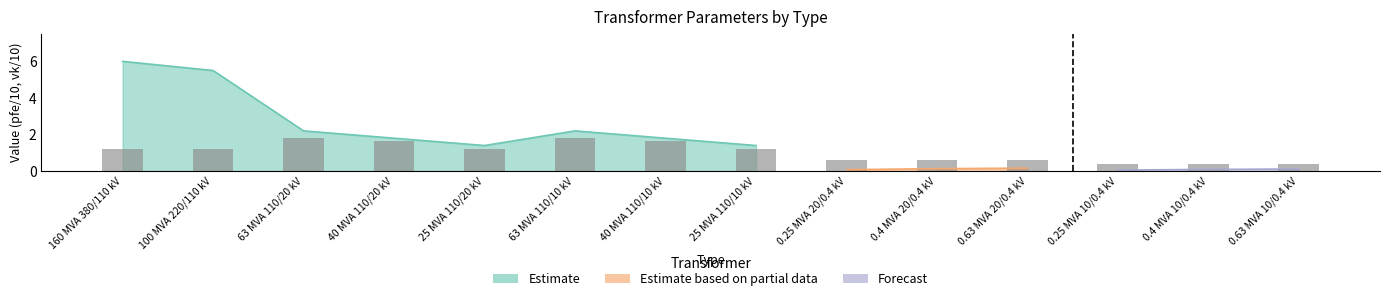

What is the sum of all values?

14.7